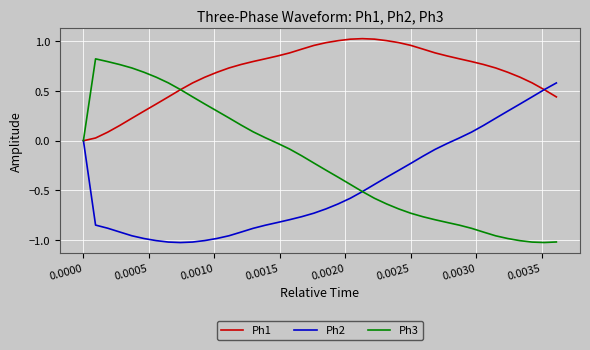

Rank the series by their maximum value, from highest to lowest.

Ph1, Ph3, Ph2